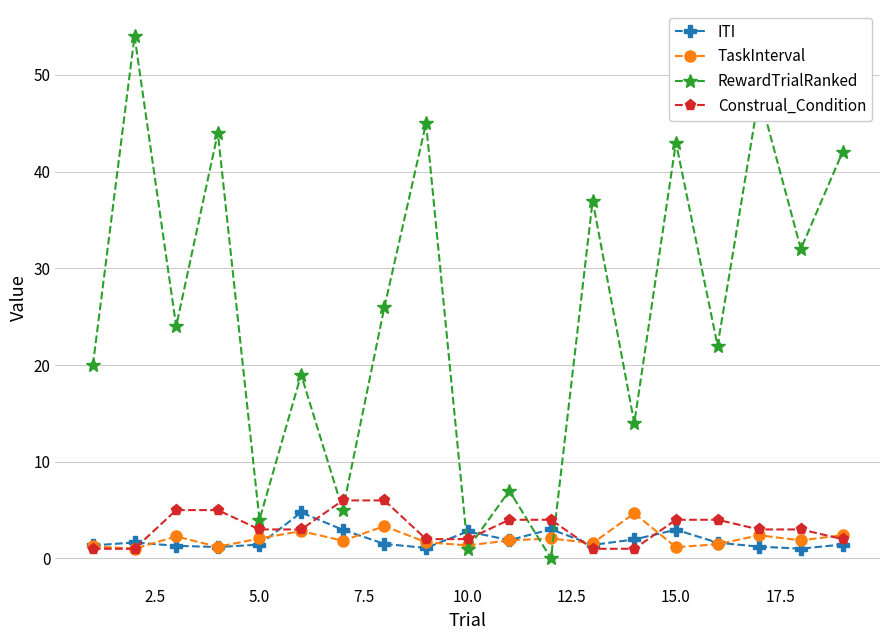

At how many categories does at least one series exceed 35?

7